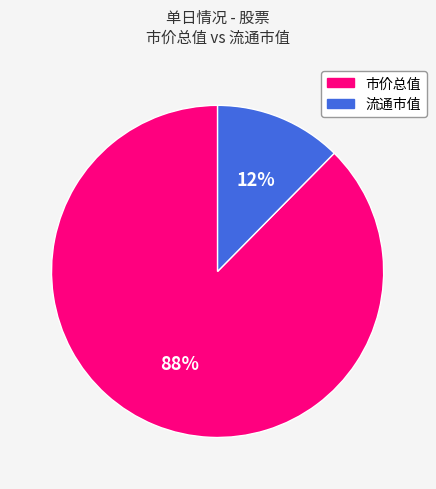

Does any single category account for the majority?

Yes